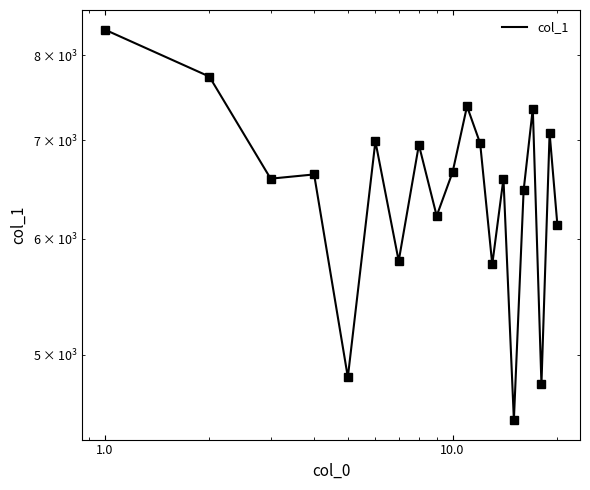

How many values are below 6636?

10